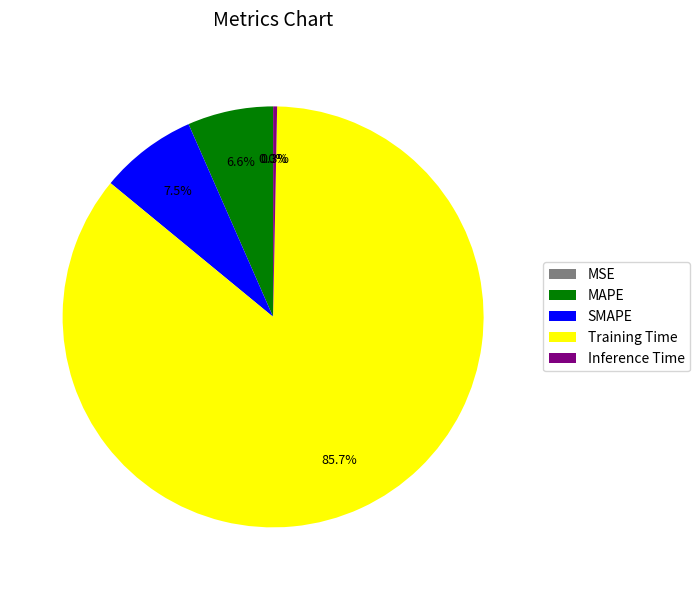

Is the sum of MAPE and Training Time greater than half?

Yes